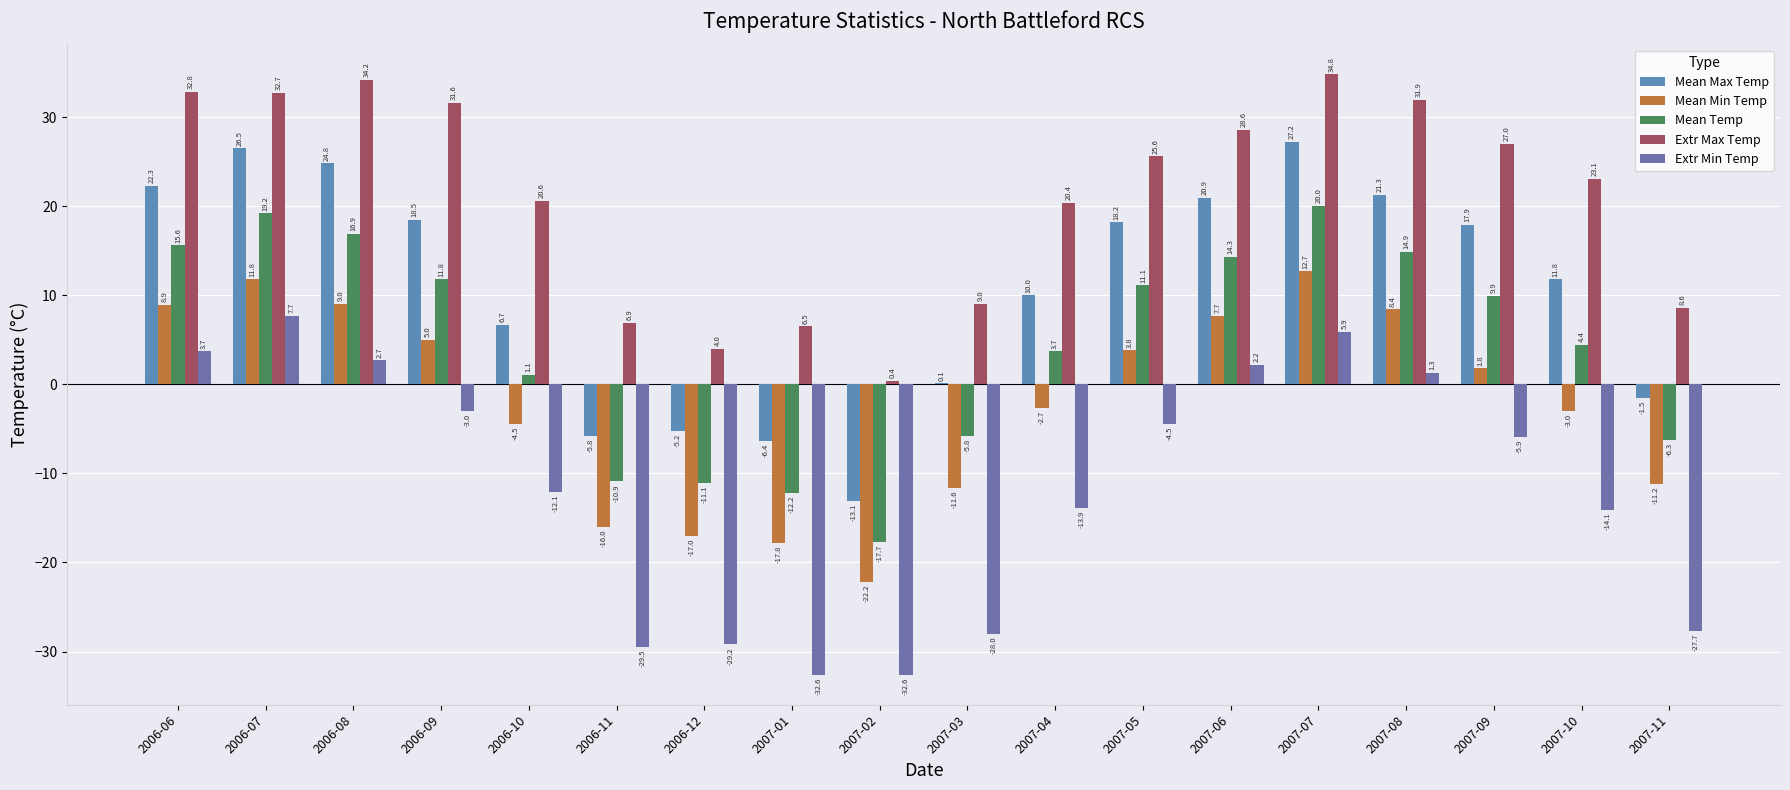

How many data points in Extr Max Temp are above 25?

9